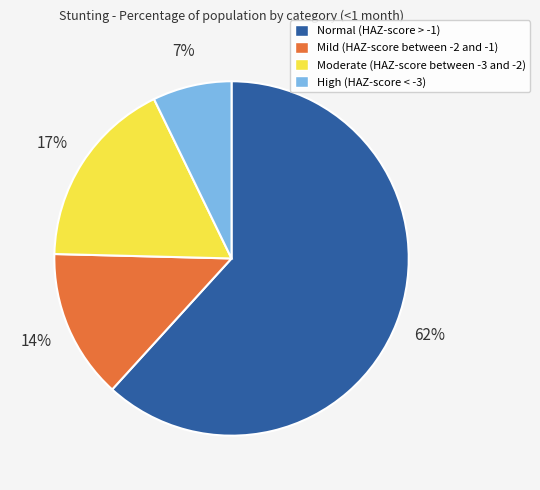

To the nearest percent, what portion does High (HAZ-score < -3) represent?

7%